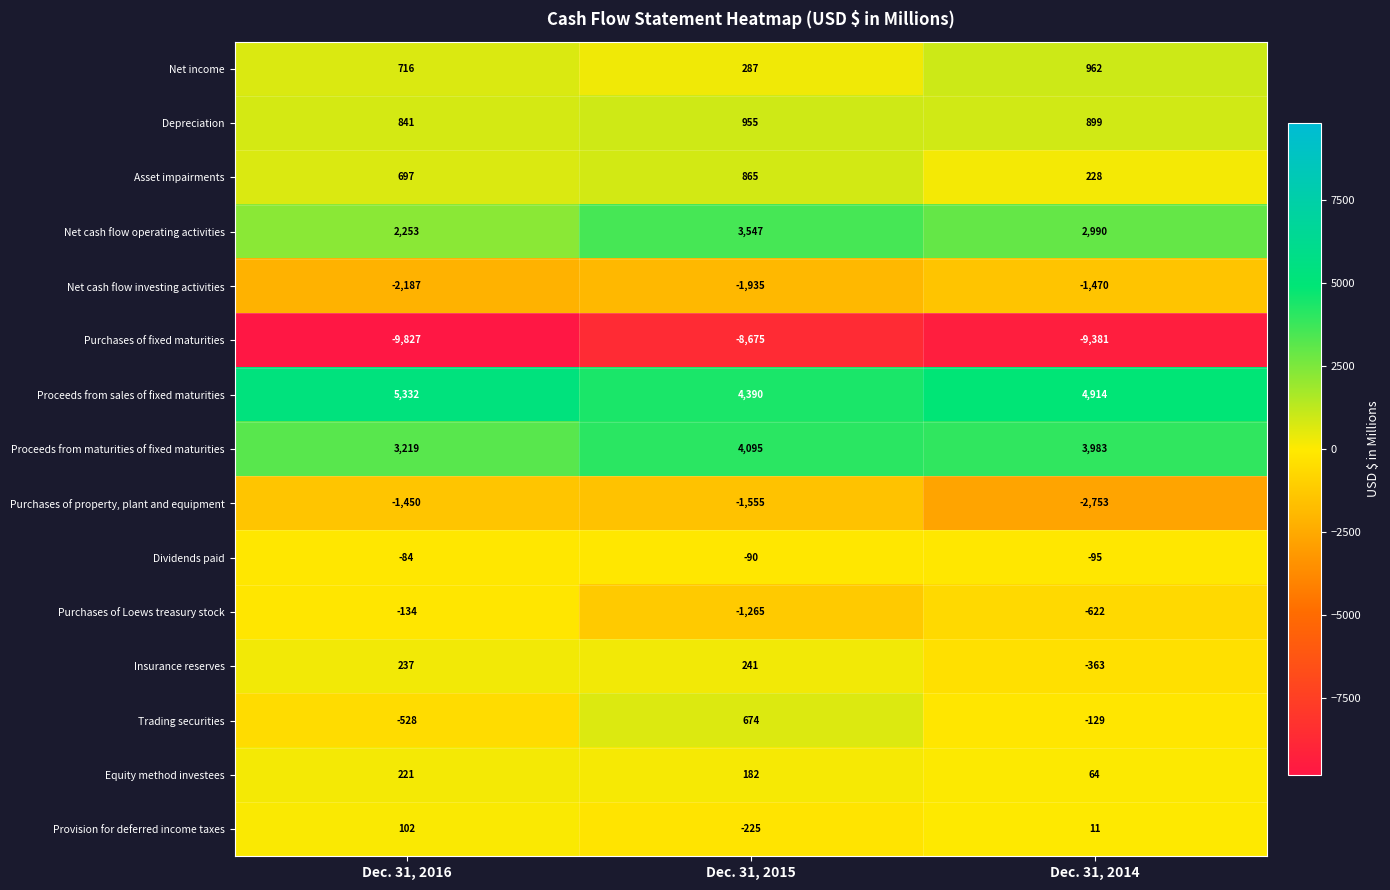

What is the difference between the Proceeds from sales of fixed maturities values at Dec. 31, 2016 and Dec. 31, 2015?

942